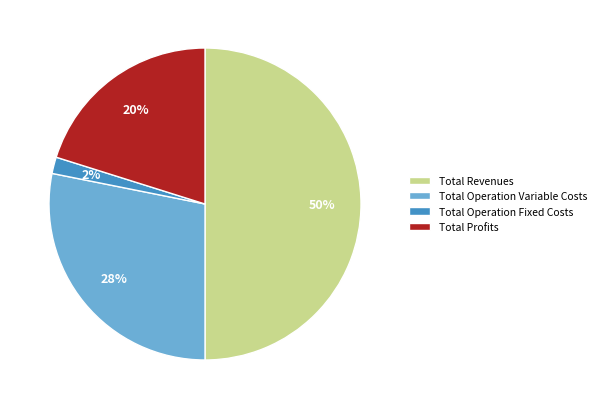

What percentage is the Total Operation Variable Costs slice, to the nearest percent?

28%